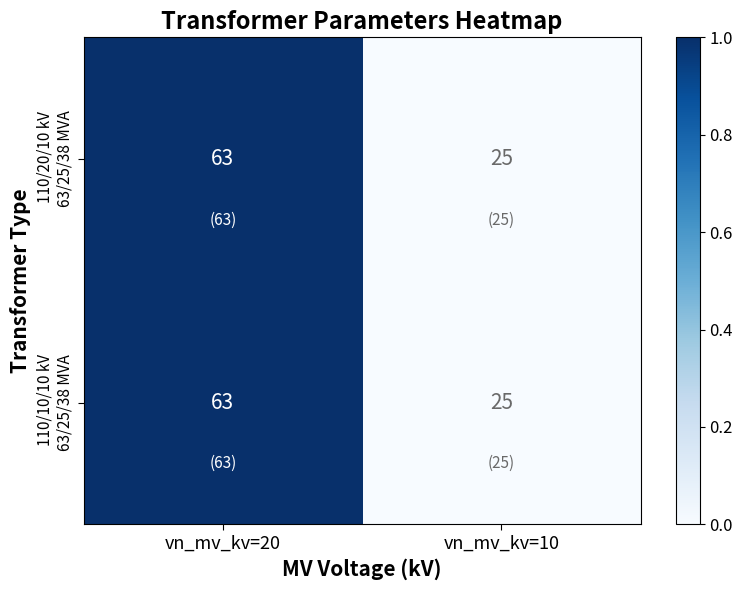

What is the minimum value shown in the chart?

25